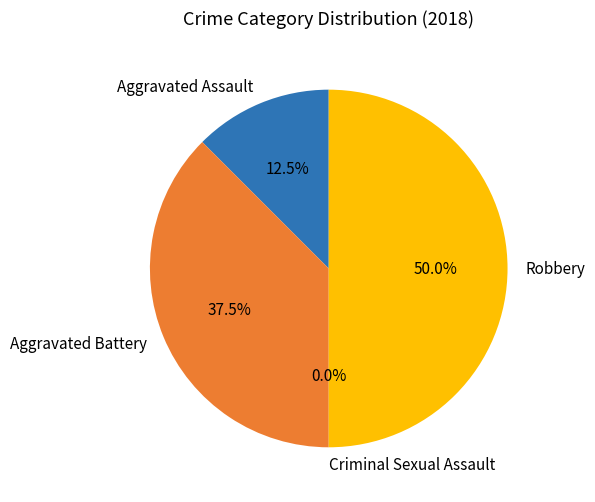

Between Robbery and Criminal Sexual Assault, which is larger?

Robbery